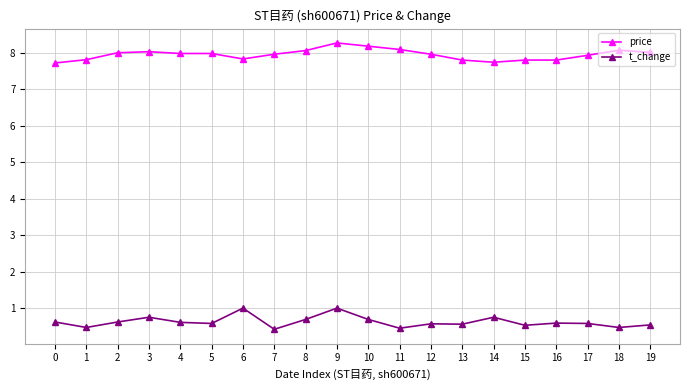

What is the difference between the maximum and minimum values in the t_change series?

0.6